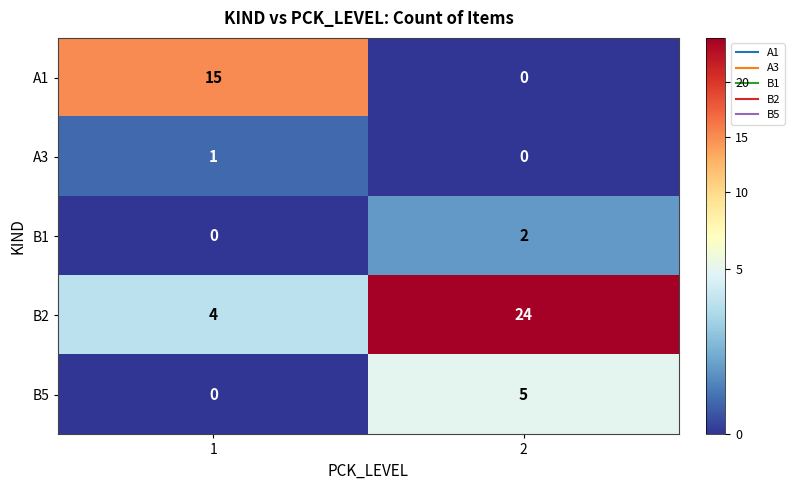

What is the difference between the maximum and minimum values in the B2 series?

20